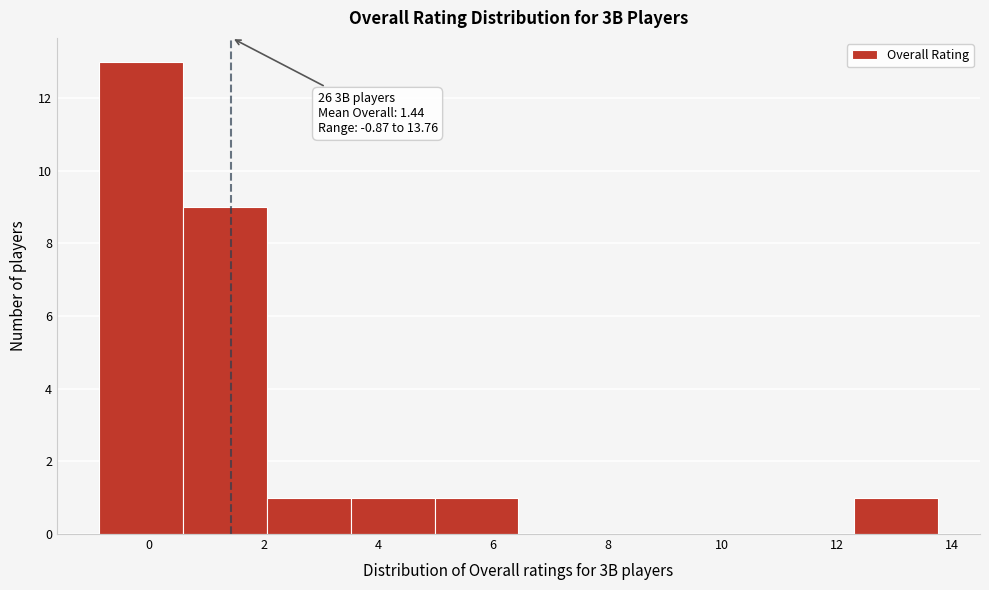

Over which range of the x-axis is the bar tallest?

-0.8 to 0.6